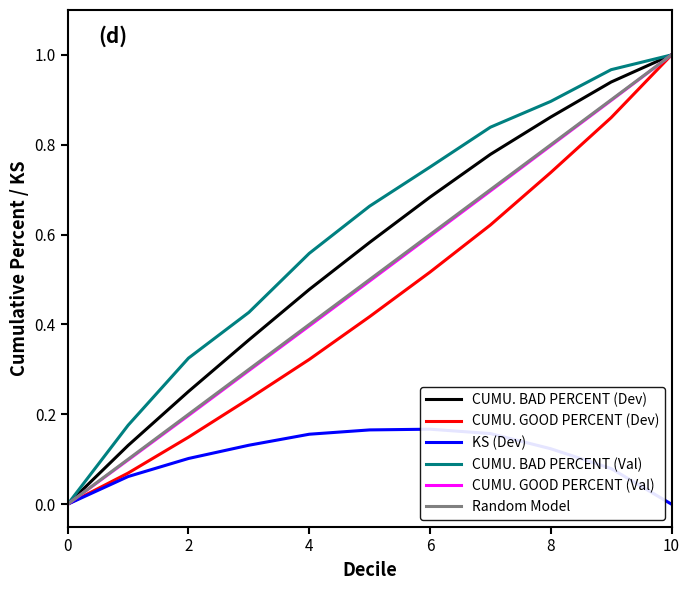

True or false: CUMU. BAD PERCENT (Dev) has a value of 0.9 at 9.

True